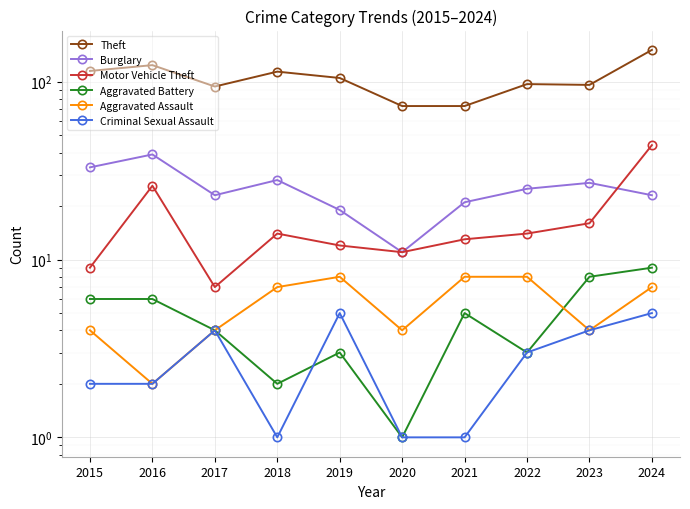

What is the maximum value shown in the chart?

151